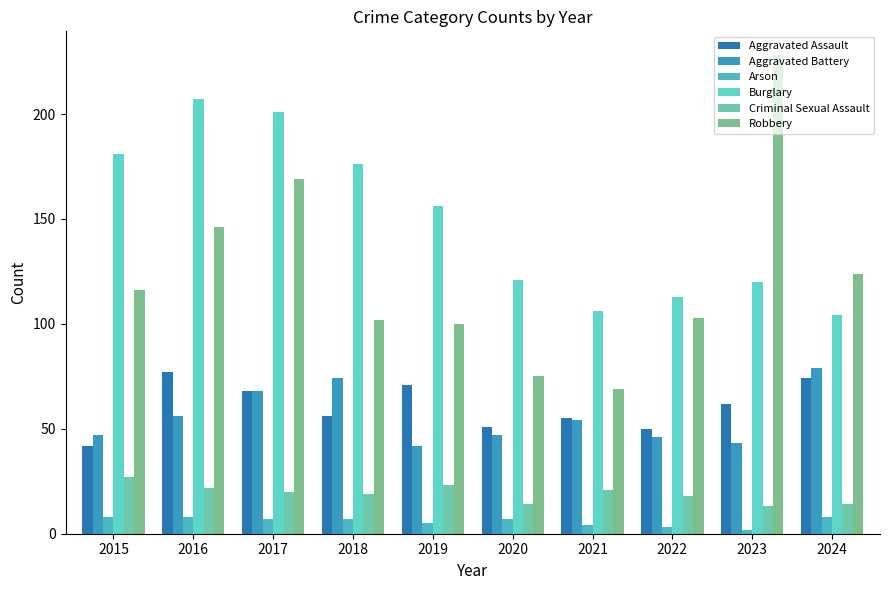

What is the maximum value shown in the chart?

228